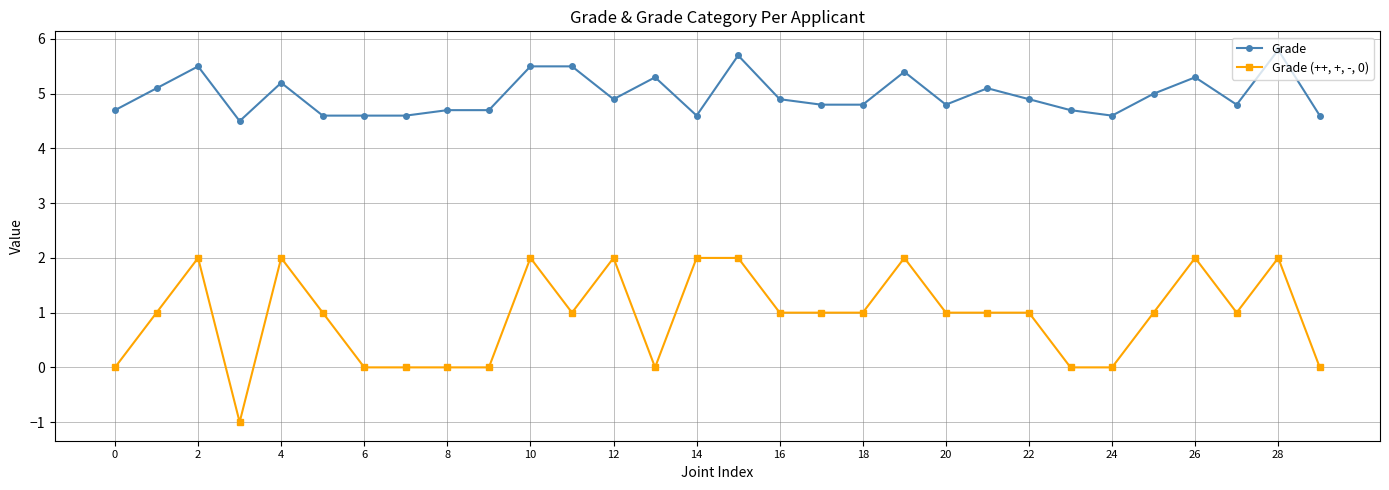

What is the minimum value for Grade?

4.5